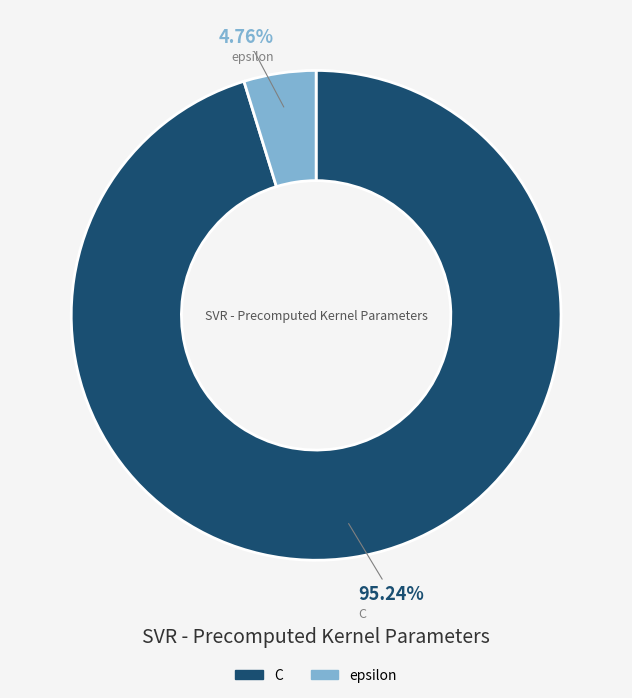

What portion of the pie excludes epsilon?

95.2%